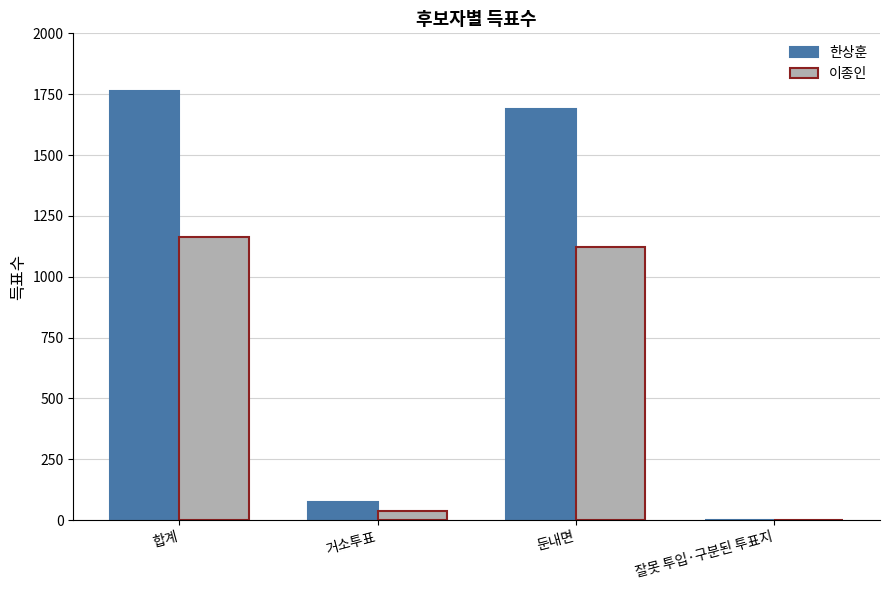

At which label is 한상훈 closest to 882?

둔내면